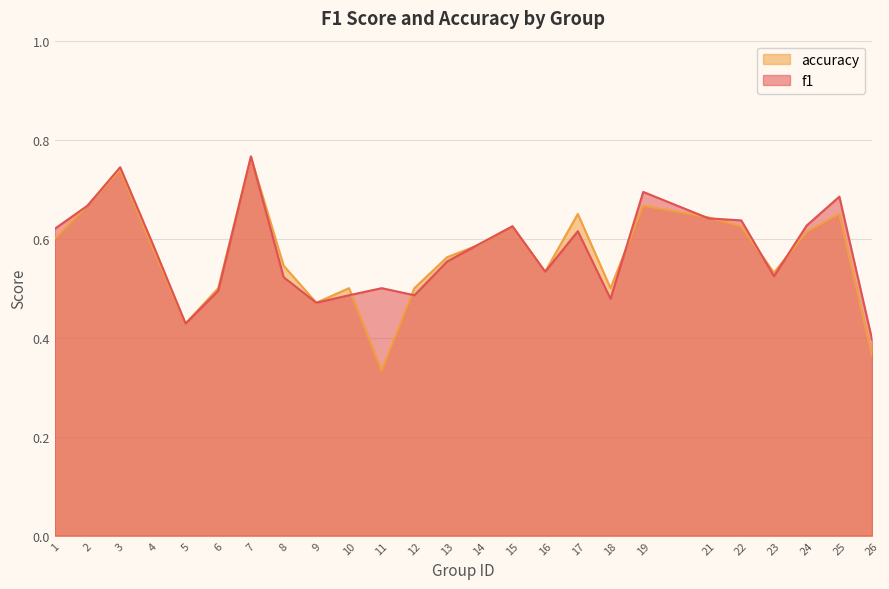

Which series has the largest total across all categories?

f1